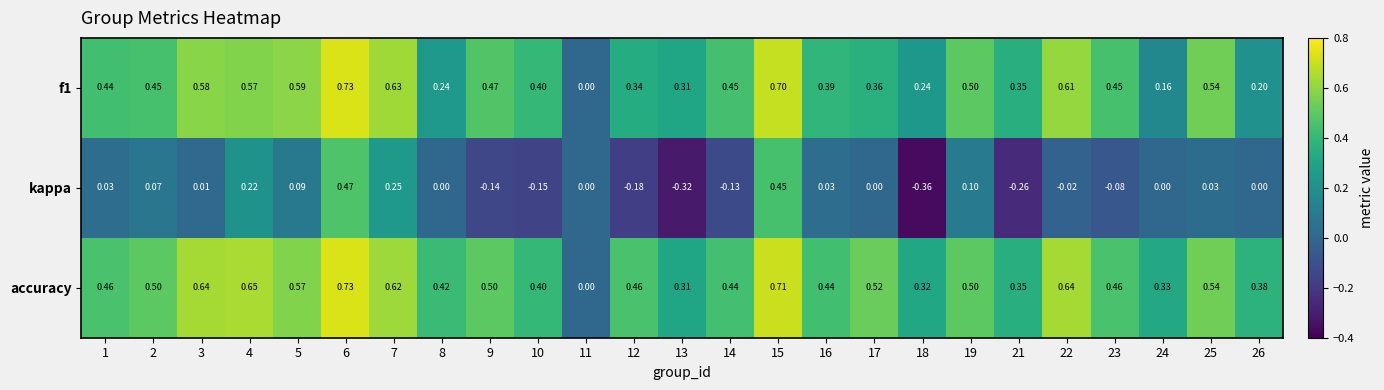

Which series has the widest spread of values?

kappa